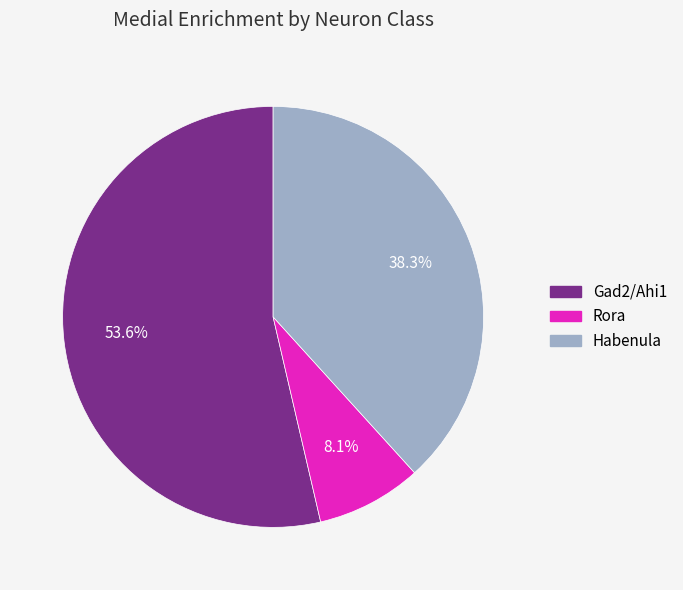

How many segments does this pie chart have?

3